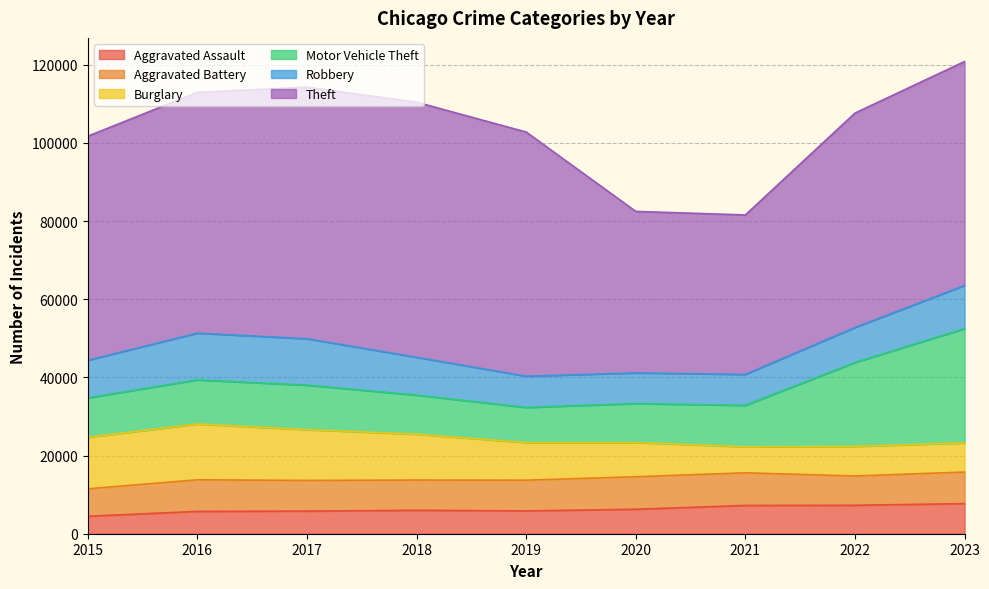

Rank the series by their maximum value, from highest to lowest.

Theft, Motor Vehicle Theft, Burglary, Robbery, Aggravated Battery, Aggravated Assault